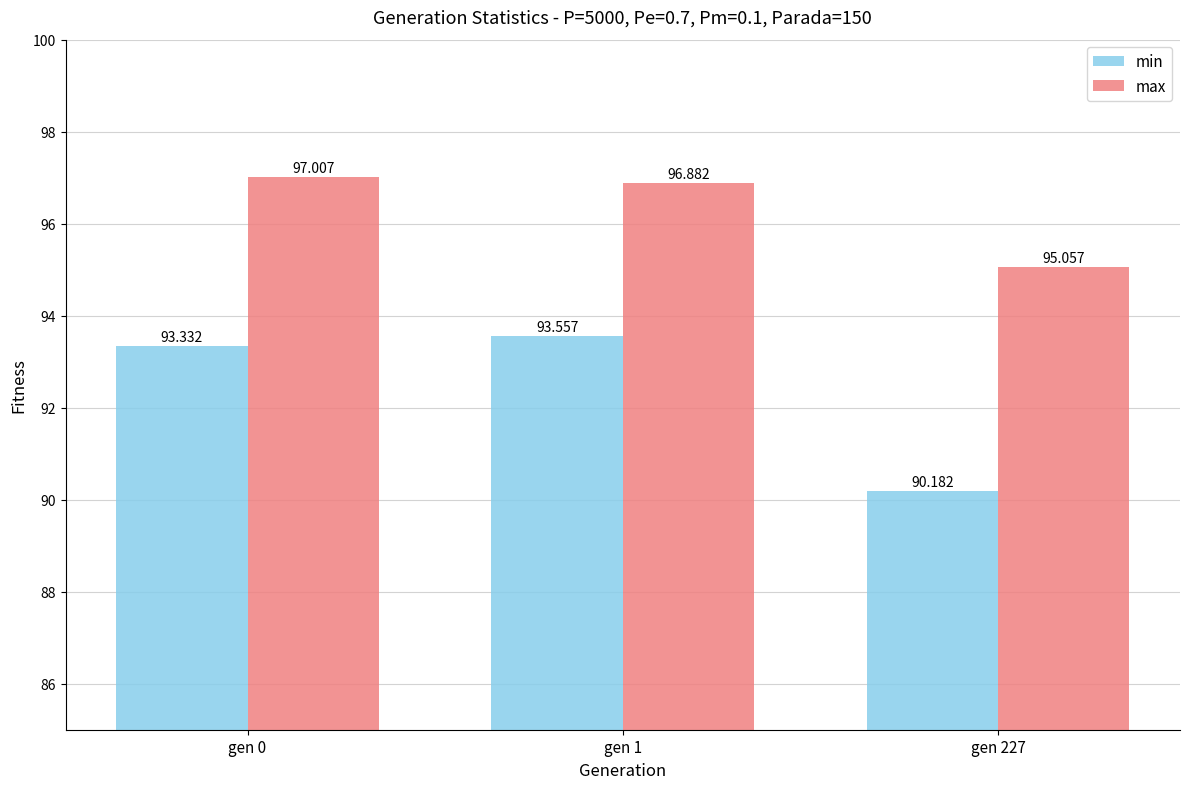

True or false: max has a value of 37.7 at gen 1.

False